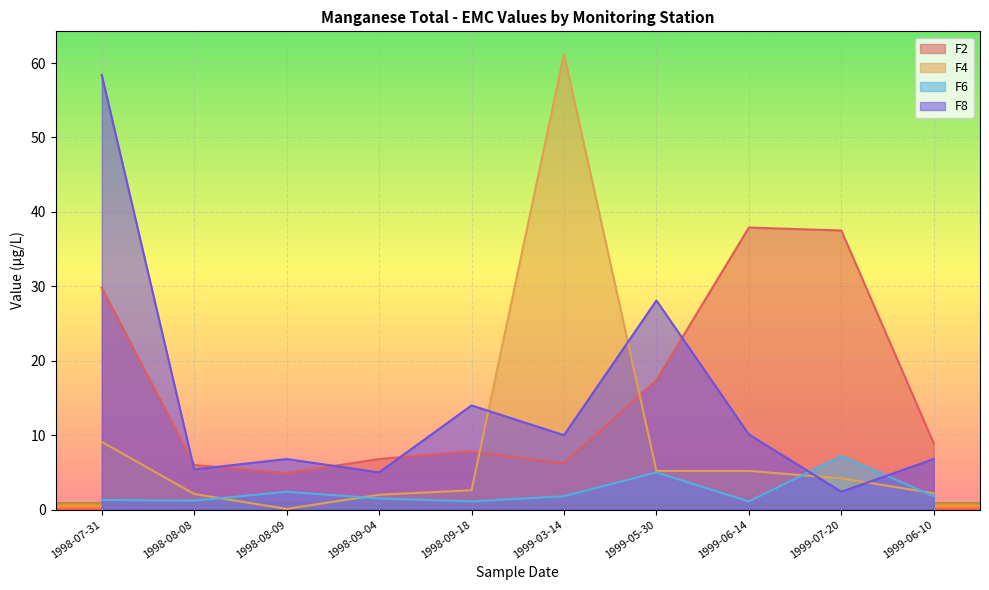

Does the chart display data point markers on the line(s)?

No